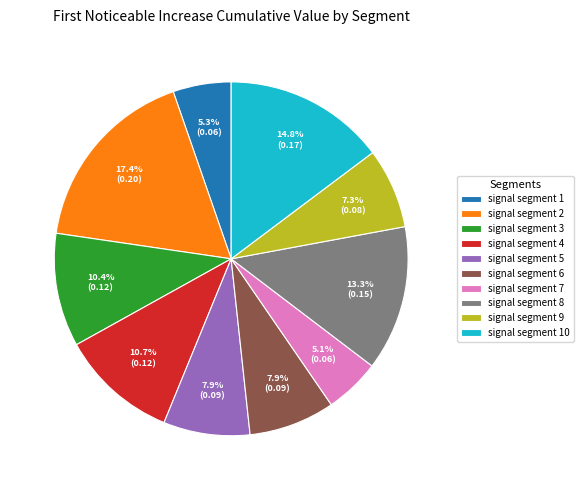

True or false: signal segment 8 accounts for 13% of the total.

True